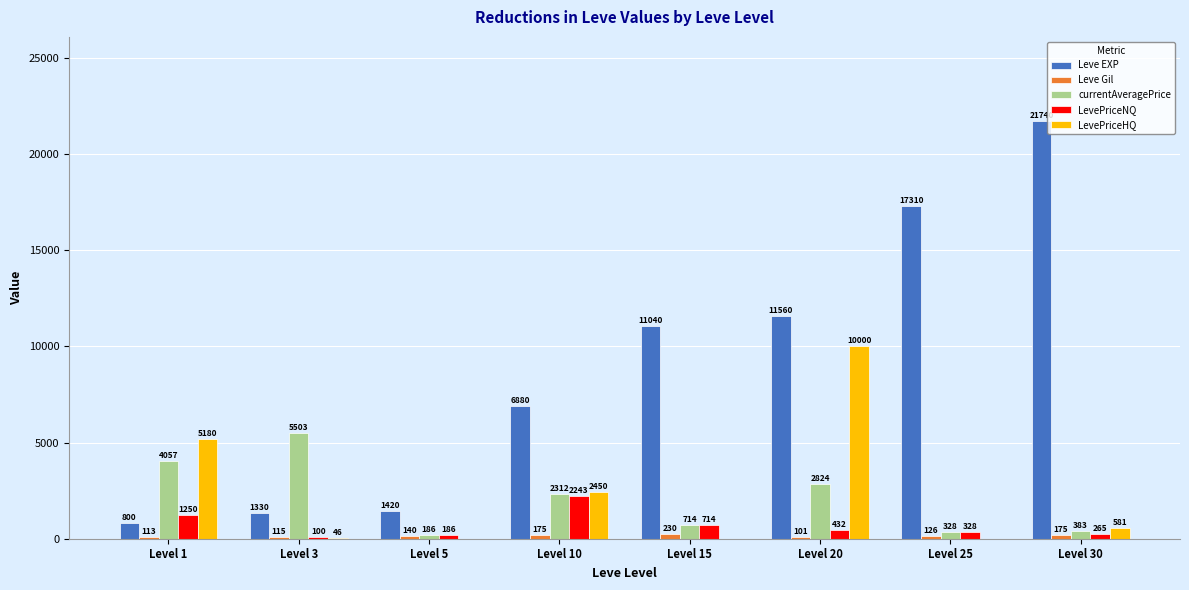

Which series has the largest total across all categories?

Leve EXP